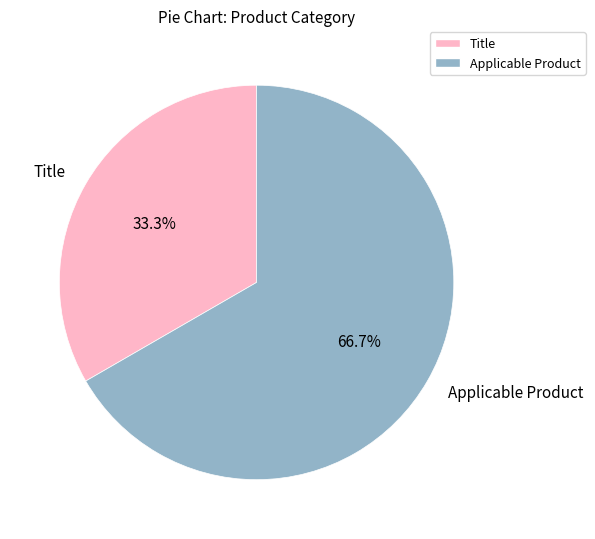

How many segments does this pie chart have?

2